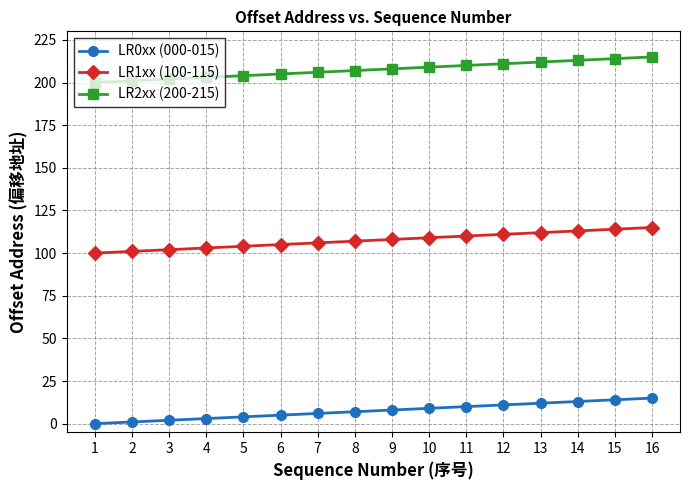

Is the value of LR0xx (000-015) at 13 greater than the value of LR2xx (200-215) at 15?

No